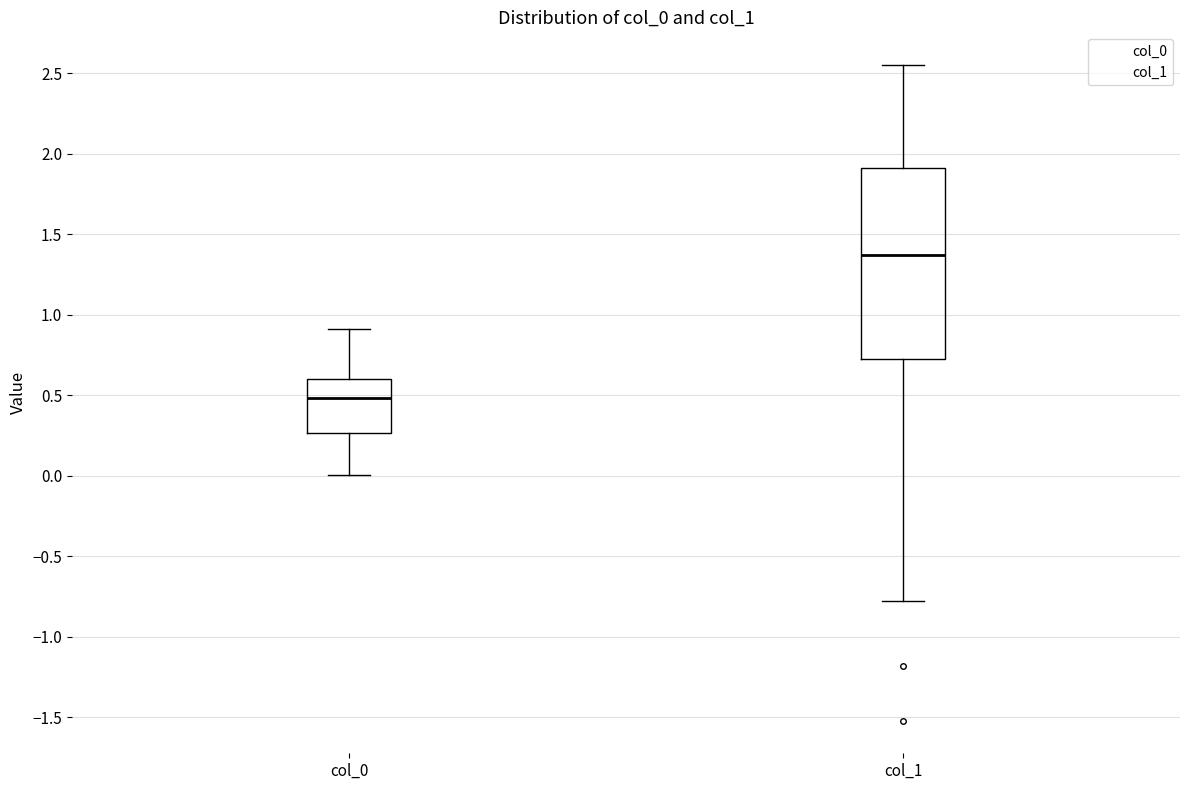

Reading left to right, transcribe this box plot: for each box, give where its median line is, the range the box spans, and where its two whiskers end, as read against the y-axis. The values are not printed on the chart, so give them approximately, as read against the axis.

col_0: median 0.50, box 0.25 to 0.60, whiskers 0.00 to 0.90
col_1: median 1.35, box 0.70 to 1.90, whiskers -0.80 to 2.55